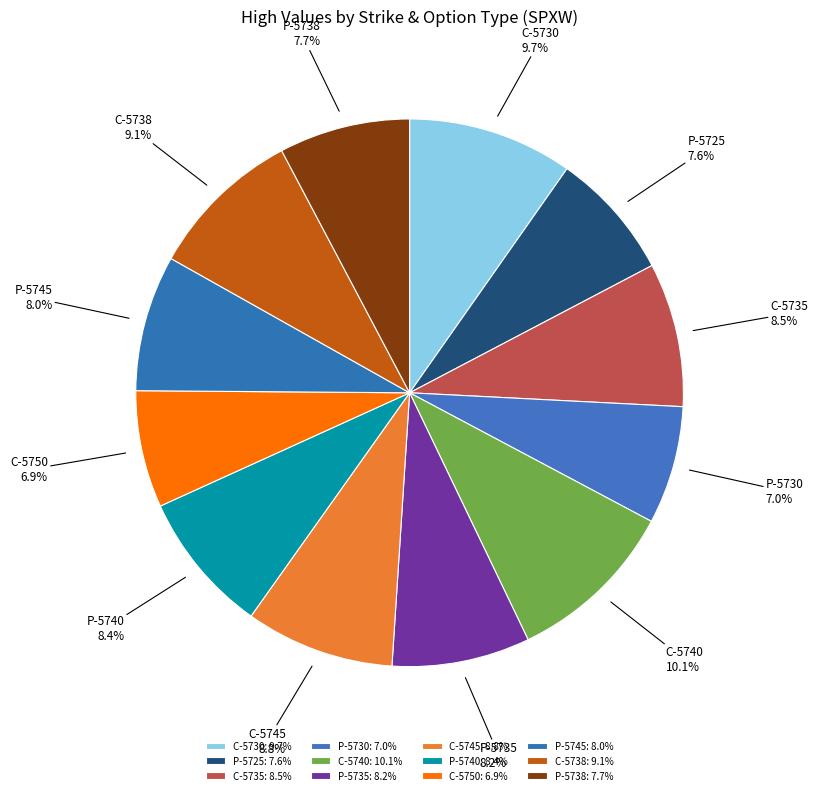

Do P-5730 and P-5725 together represent more than half of the pie?

No